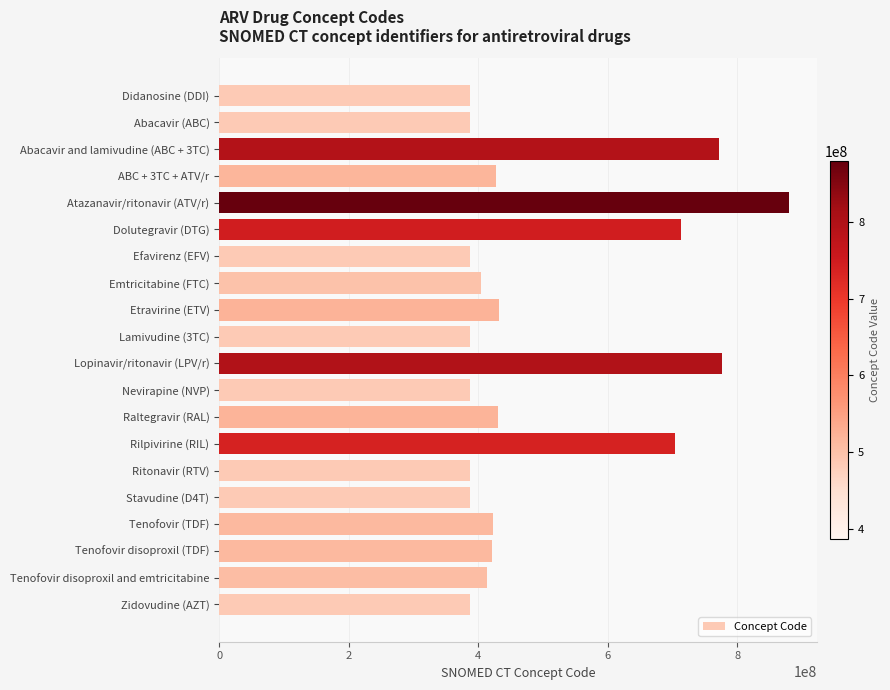

At which category does the chart reach its peak across all series?

Atazanavir/ritonavir (ATV/r)